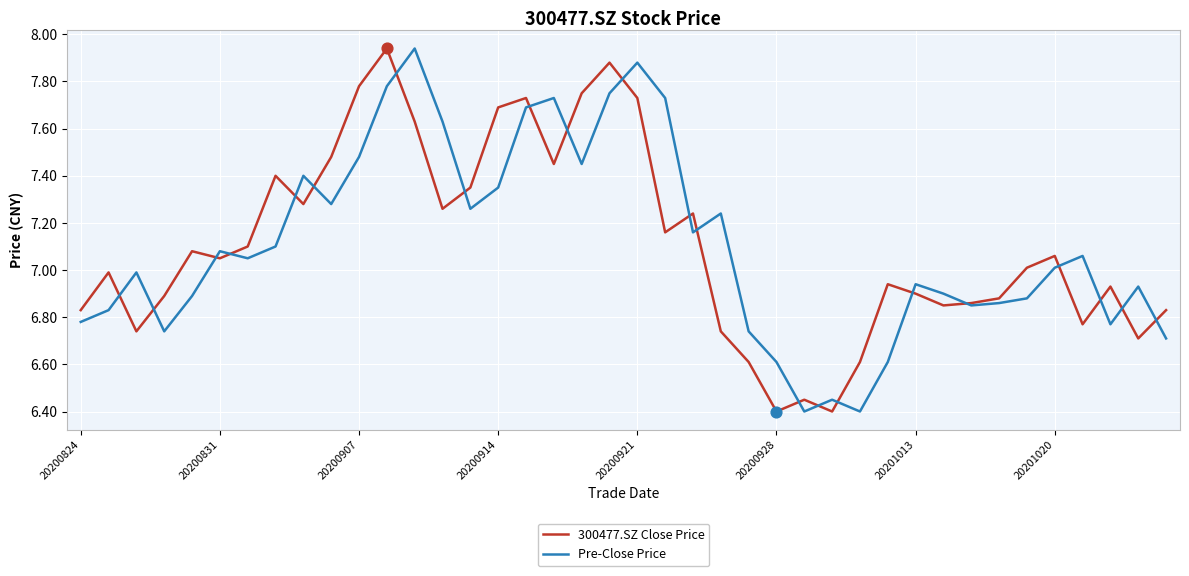

Which series has the largest total across all categories?

300477.SZ Close Price